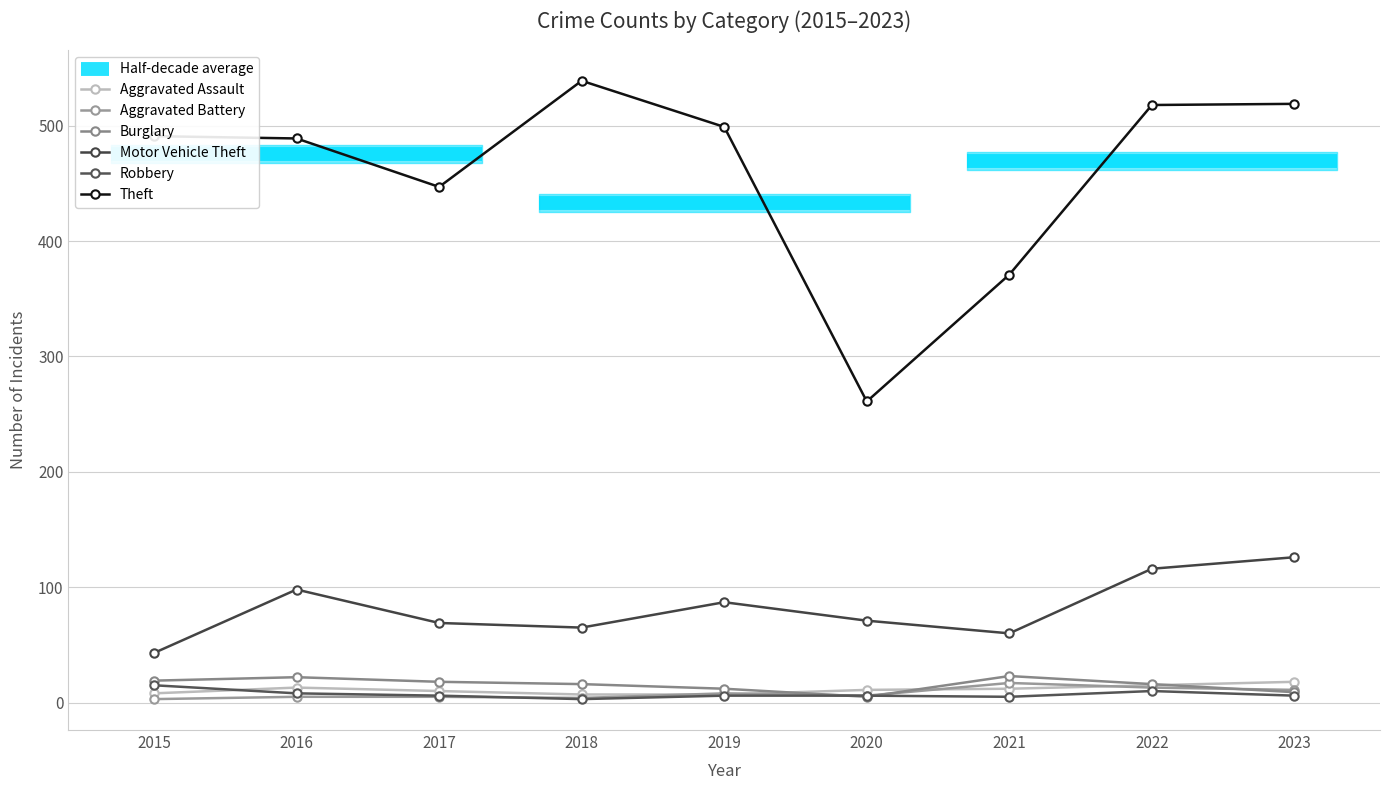

What is the minimum value shown in the chart?

3